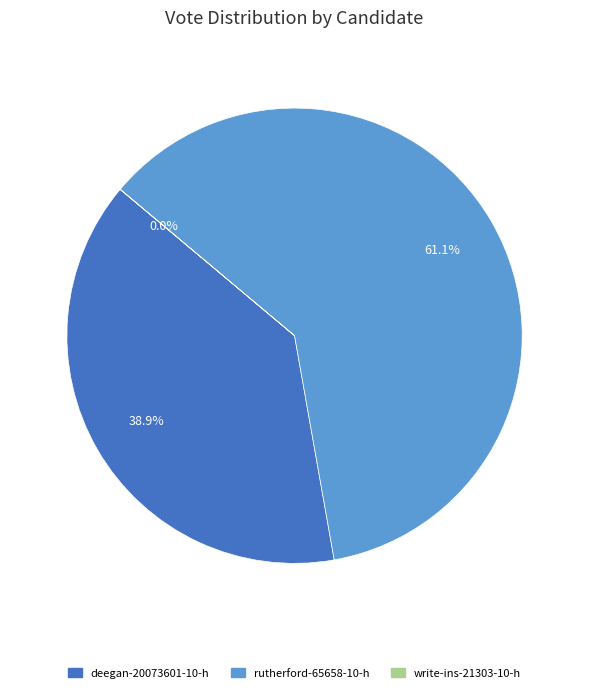

What is the largest slice in the pie chart?

rutherford-65658-10-h